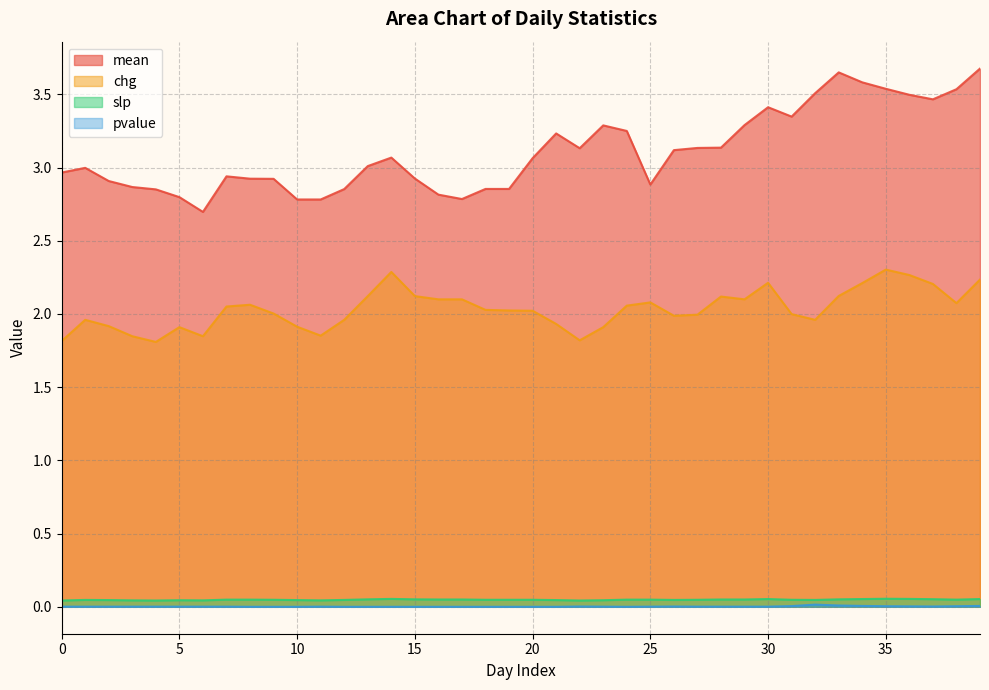

At how many categories does at least one series exceed 3?

21